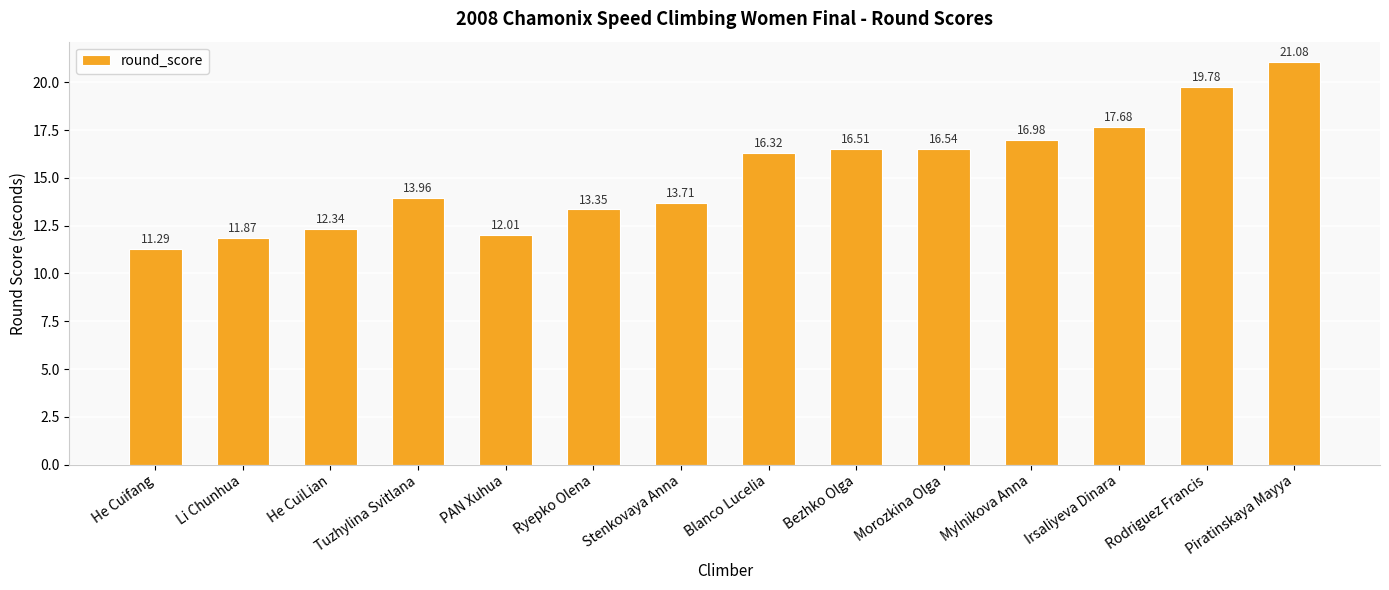

At which label is the value closest to 16?

Blanco Lucelia